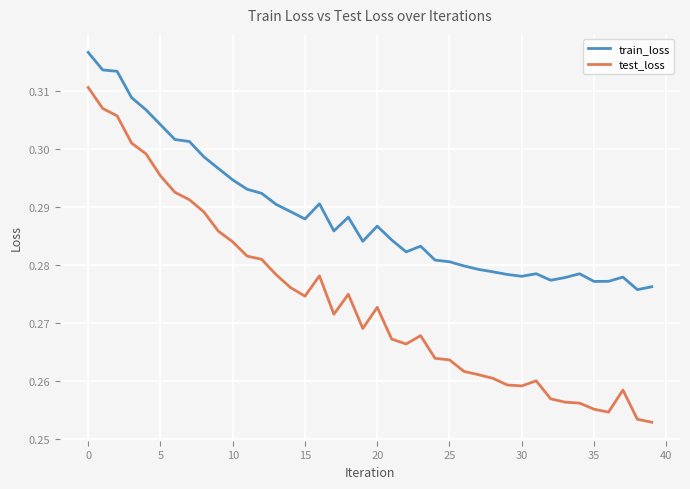

Count the number of data series in this chart.

2